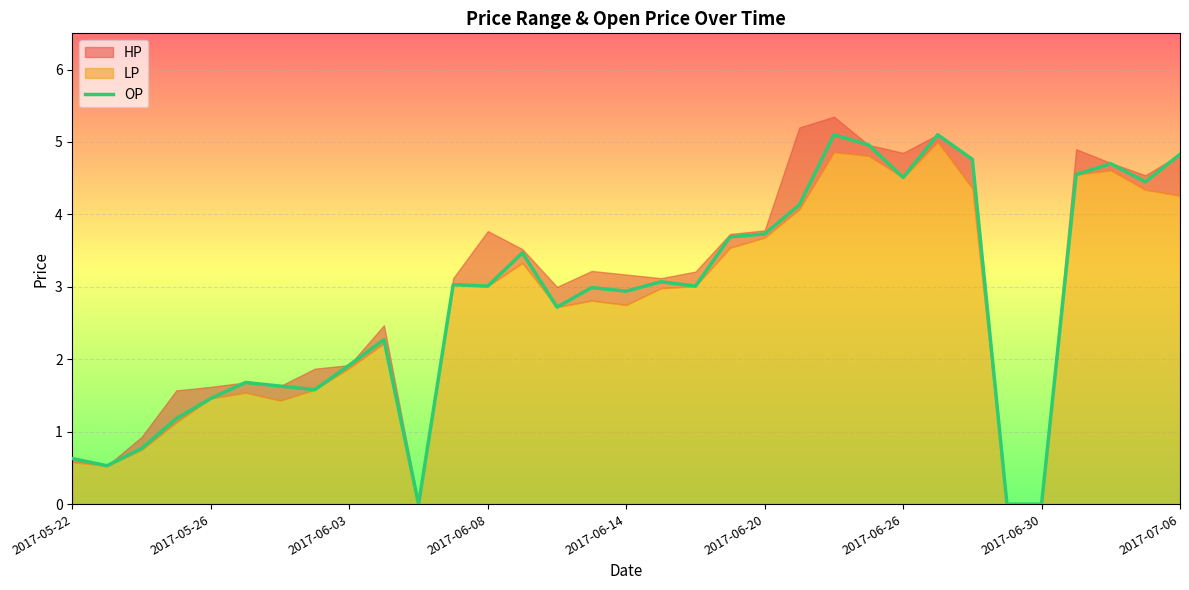

Is it true that OP equals 1.8 at 2017-06-30?

False